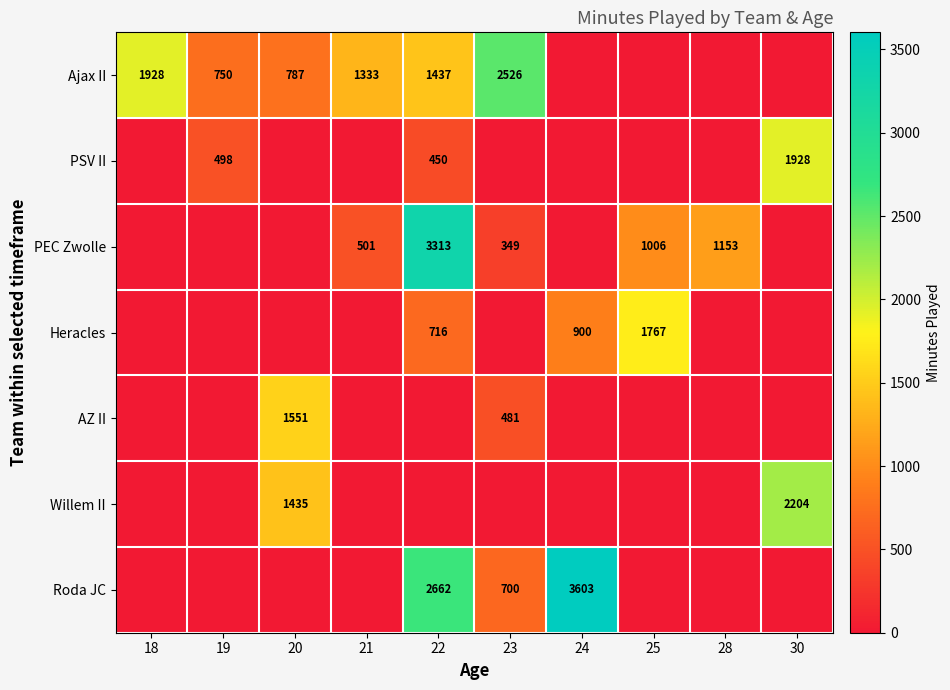

The AZ II series shows 2180 at 20. True or false?

False